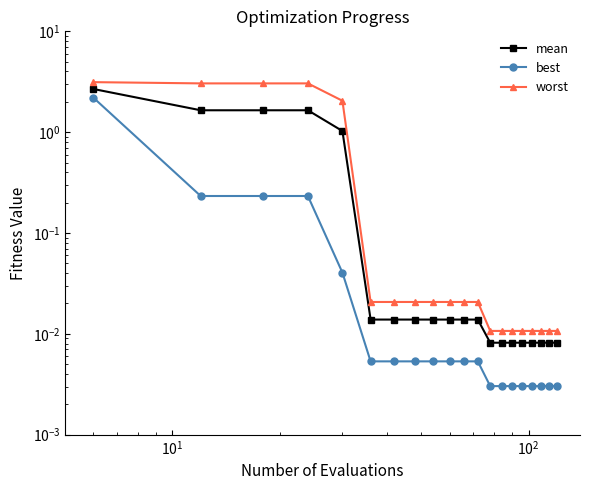

List the series in order of their peak value, lowest first.

best, mean, worst